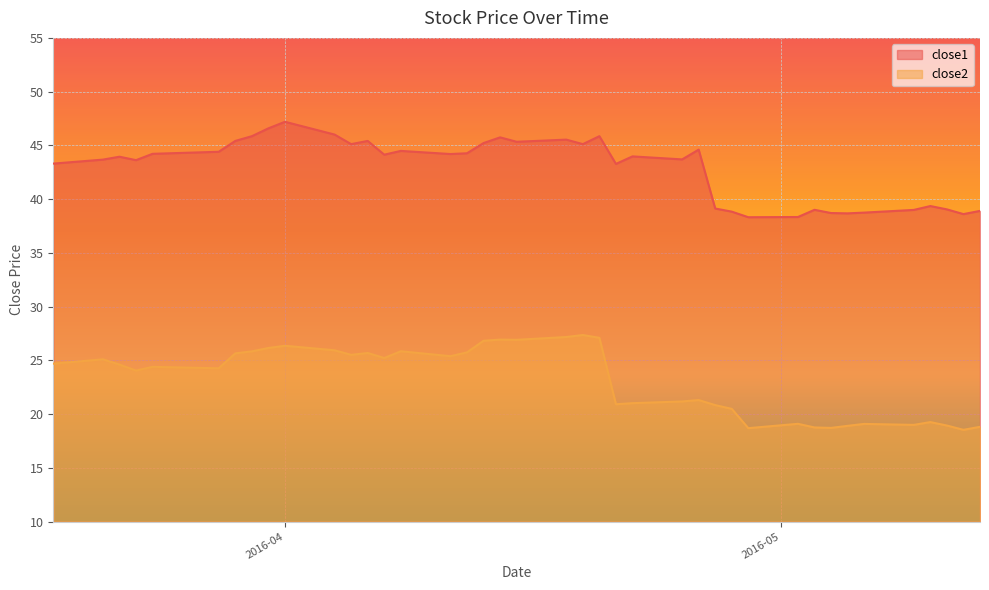

In close2, how many points are lower than both neighbors (excluding endpoints)?

11